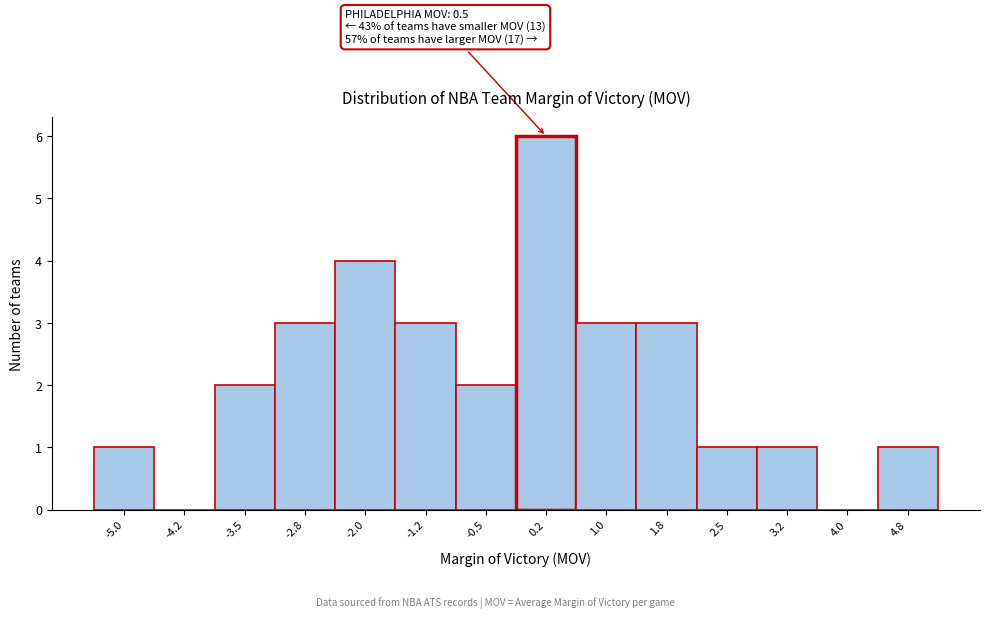

Reading left to right, what are all the values shown in this chart?

-5.0=1	-4.2=0	-3.5=2	-2.8=3	-2.0=4	-1.2=3	-0.5=2	0.2=6	1.0=3	1.8=3	2.5=1	3.2=1	4.0=0	4.8=1